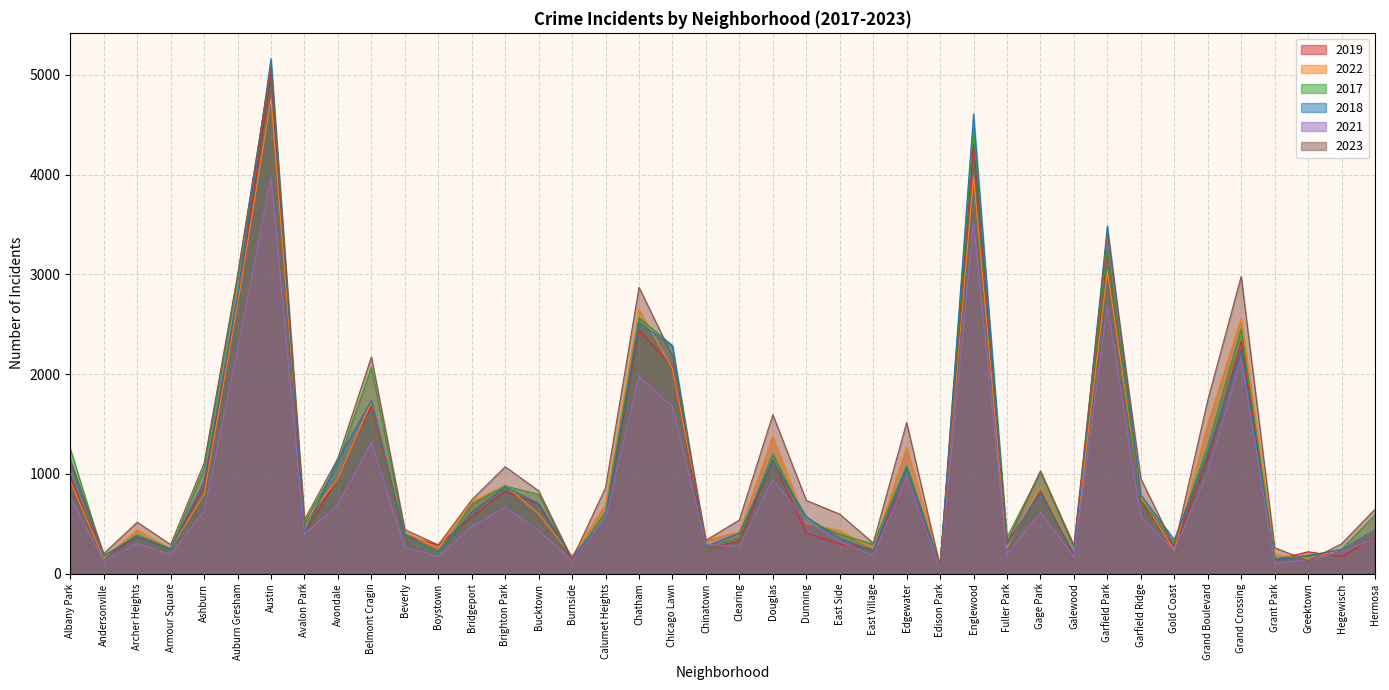

Does the chart have visible grid lines?

Yes